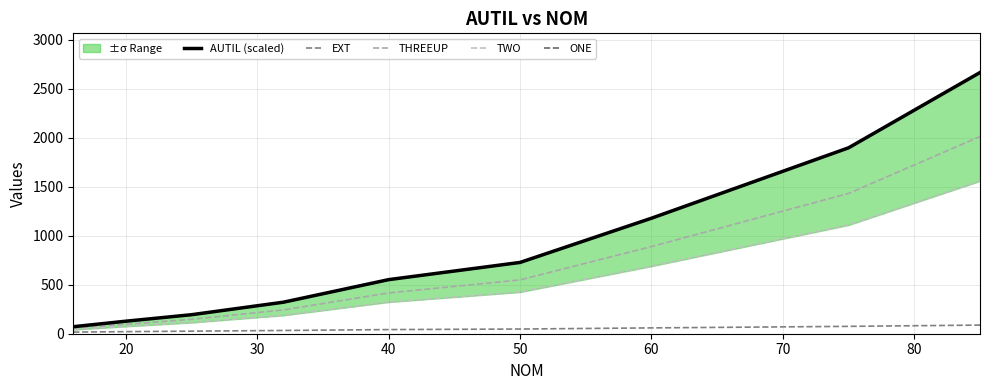

What is the minimum value for AUTIL (scaled)?

71.5